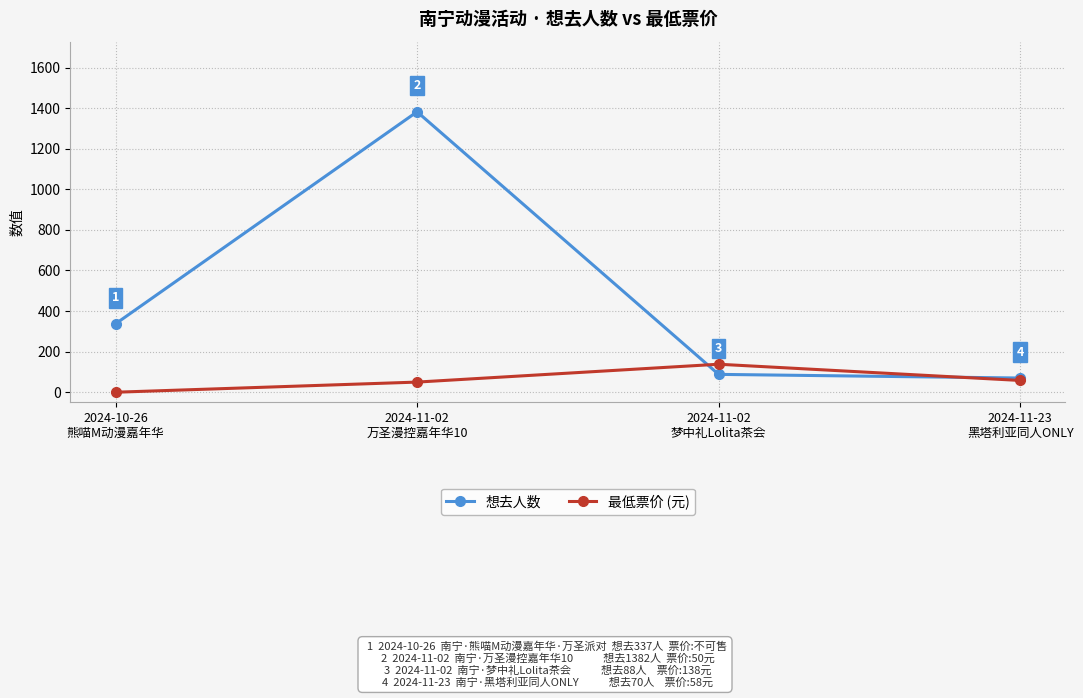

Rank the series by their average value, from highest to lowest.

想去人数, 最低票价 (元)